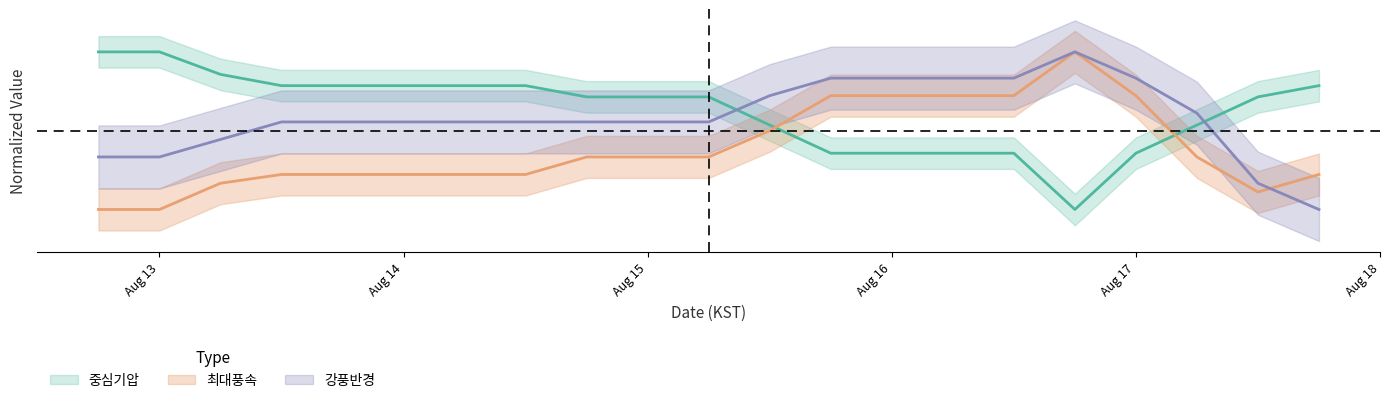

At which category is the sum across all series the highest?

2012/08/17 09:00